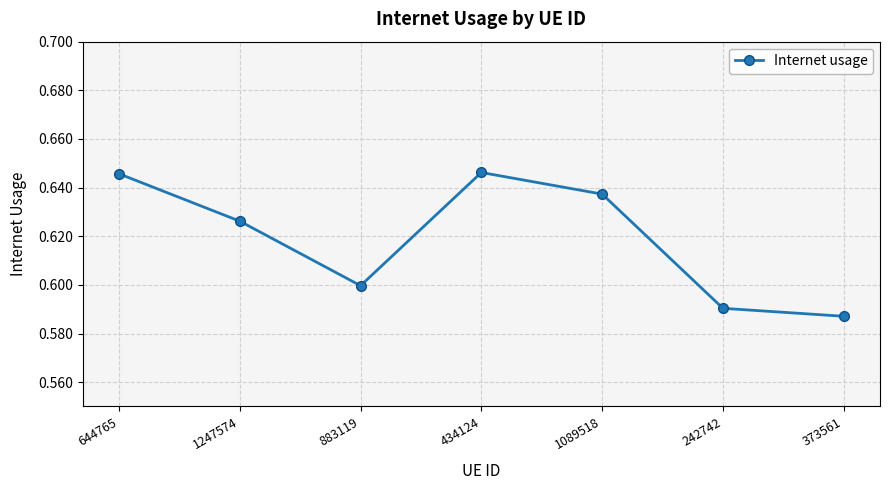

What is the difference between the values at 242742 and 644765?

0.1